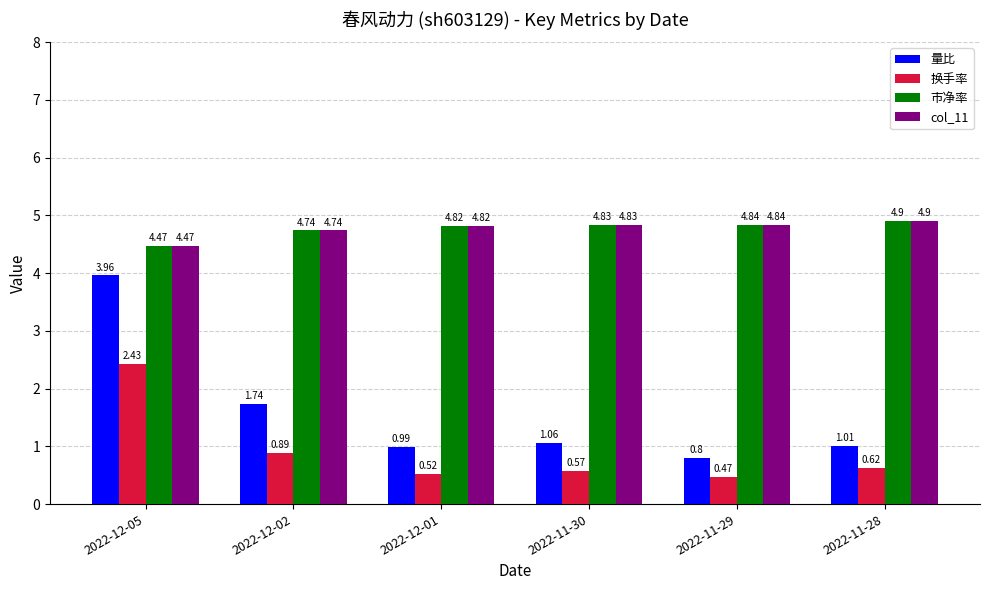

The 市净率 series shows 4.8 at 2022-11-29. True or false?

True